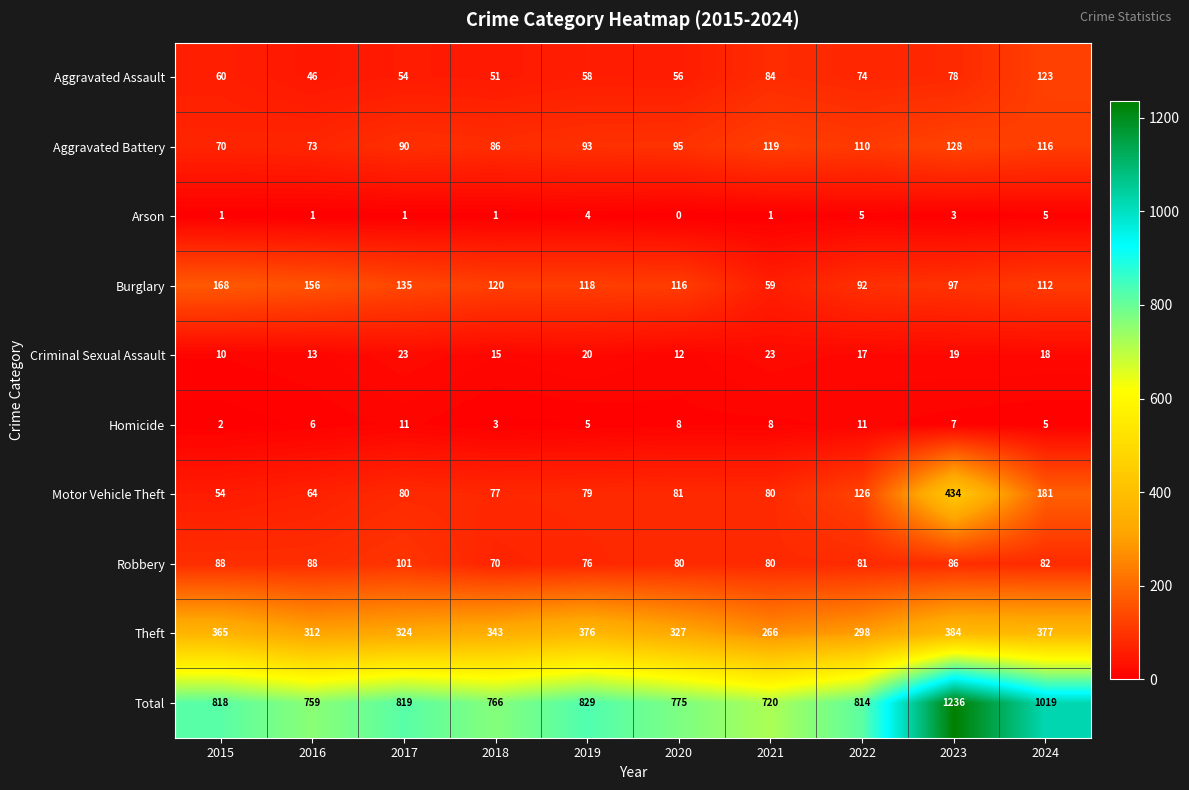

What value does the Theft series have at 2015?

365